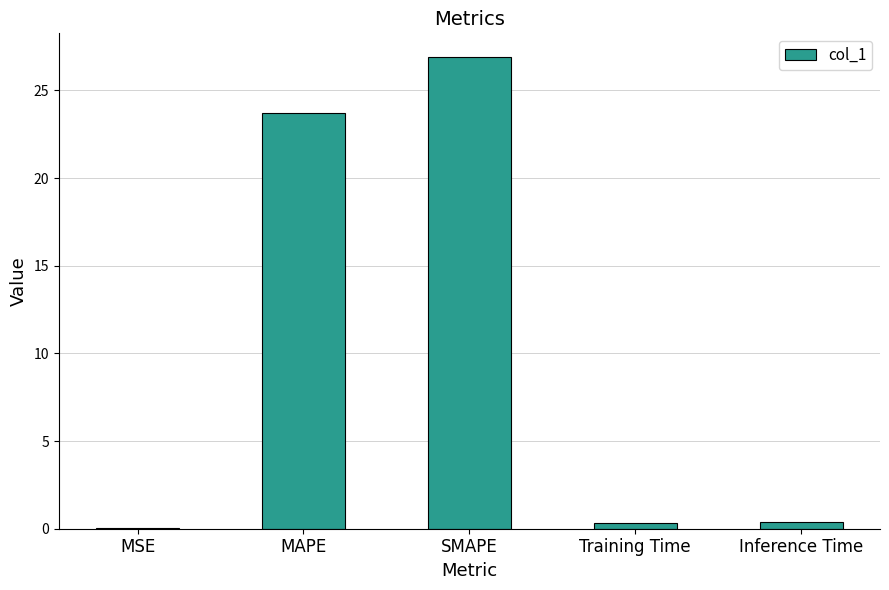

What is the sum of all values?

51.4